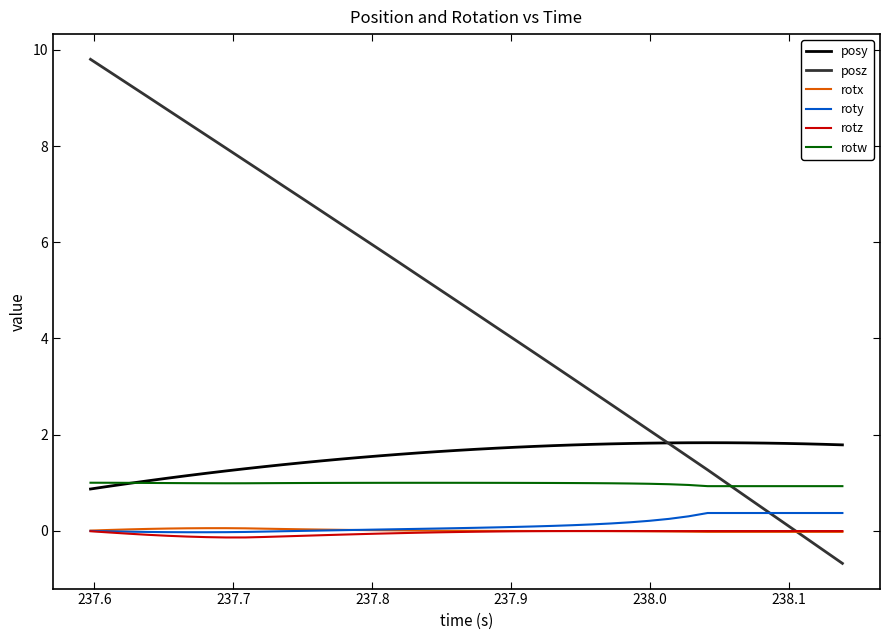

Which series has the widest spread of values?

posz